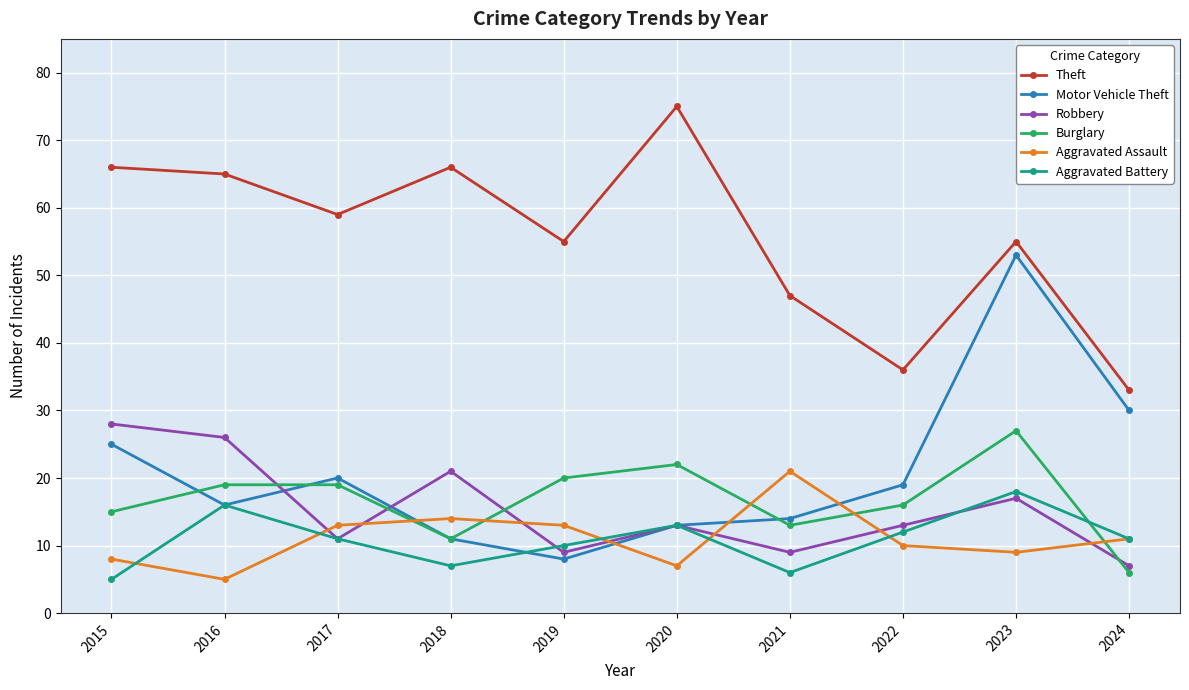

Which series has the largest total across all categories?

Theft